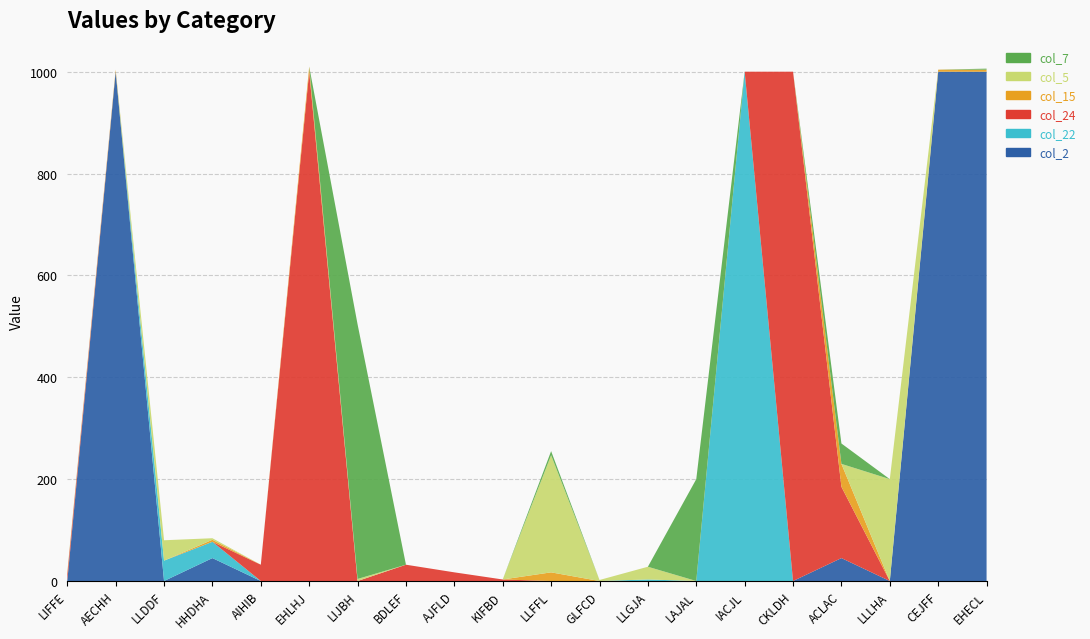

Reading left to right, what are all the values shown in this chart?

col_2: LIFFE=0	AECHH=1000	LLDDF=0	HHDHA=45	AIHIB=0	EHLHJ=0	LIJBH=0	BDLEF=0	AJFLD=0	KIFBD=0	LLFFL=0	GLFCD=0	LLGJA=0	LAJAL=0	IACJL=0	CKLDH=0	ACLAC=45	LLLHA=0	CEJFF=1000	EHECL=1000
col_22: LIFFE=0	AECHH=0	LLDDF=40	HHDHA=32	AIHIB=0	EHLHJ=0	LIJBH=0	BDLEF=0	AJFLD=0	KIFBD=0	LLFFL=0	GLFCD=0	LLGJA=3	LAJAL=0	IACJL=1000	CKLDH=0	ACLAC=0	LLLHA=0	CEJFF=0	EHECL=0
col_24: LIFFE=13	AECHH=0	LLDDF=0	HHDHA=0	AIHIB=32	EHLHJ=1000	LIJBH=0	BDLEF=32	AJFLD=17	KIFBD=3	LLFFL=0	GLFCD=0	LLGJA=0	LAJAL=0	IACJL=0	CKLDH=1000	ACLAC=140	LLLHA=0	CEJFF=0	EHECL=0
col_15: LIFFE=0	AECHH=4	LLDDF=0	HHDHA=4	AIHIB=0	EHLHJ=10	LIJBH=0	BDLEF=0	AJFLD=0	KIFBD=0	LLFFL=17	GLFCD=0	LLGJA=0	LAJAL=0	IACJL=0	CKLDH=0	ACLAC=45	LLLHA=0	CEJFF=4	EHECL=4
col_5: LIFFE=4	AECHH=0	LLDDF=40	HHDHA=3	AIHIB=0	EHLHJ=0	LIJBH=4	BDLEF=0	AJFLD=0	KIFBD=0	LLFFL=230	GLFCD=2	LLGJA=25	LAJAL=0	IACJL=0	CKLDH=0	ACLAC=0	LLLHA=200	CEJFF=0	EHECL=0
col_7: LIFFE=0	AECHH=0	LLDDF=0	HHDHA=0	AIHIB=0	EHLHJ=0	LIJBH=500	BDLEF=0	AJFLD=0	KIFBD=0	LLFFL=8	GLFCD=0	LLGJA=0	LAJAL=200	IACJL=0	CKLDH=0	ACLAC=40	LLLHA=0	CEJFF=0	EHECL=2